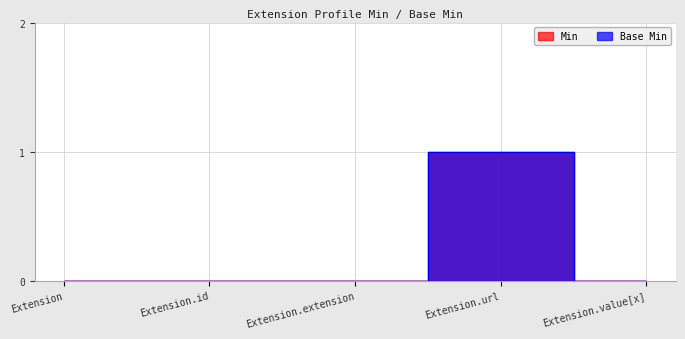

Reading left to right, transcribe all the data shown in this chart.

Min: Extension=0	Extension.id=0	Extension.extension=0	Extension.url=1	Extension.value[x]=0
Base Min: Extension=0	Extension.id=0	Extension.extension=0	Extension.url=1	Extension.value[x]=0